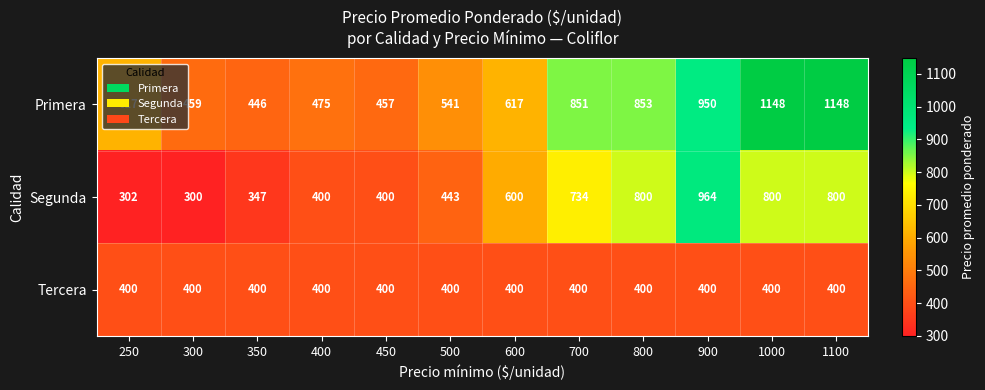

What is the spread (max minus min) of values at 1000?

748